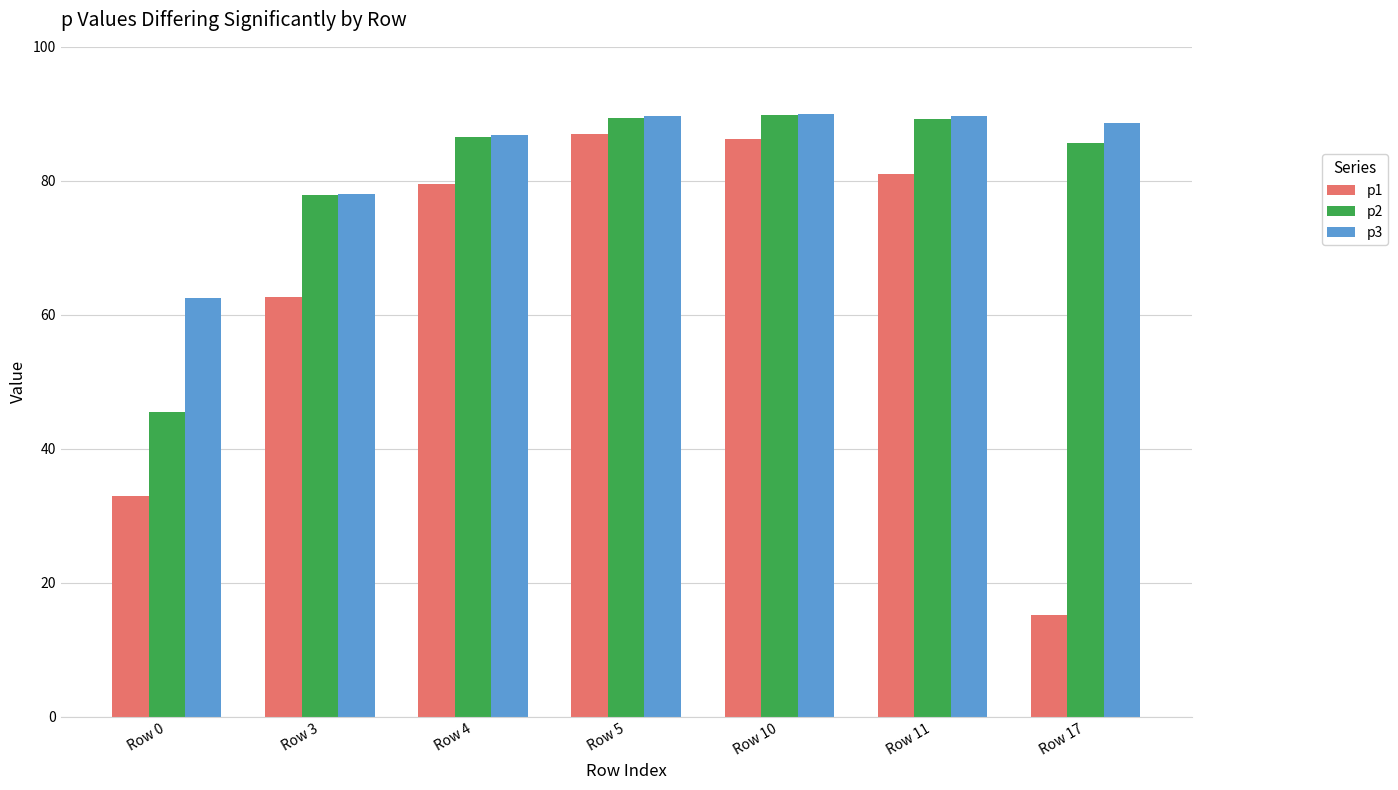

What are all the series names shown in the legend?

p1, p2, p3